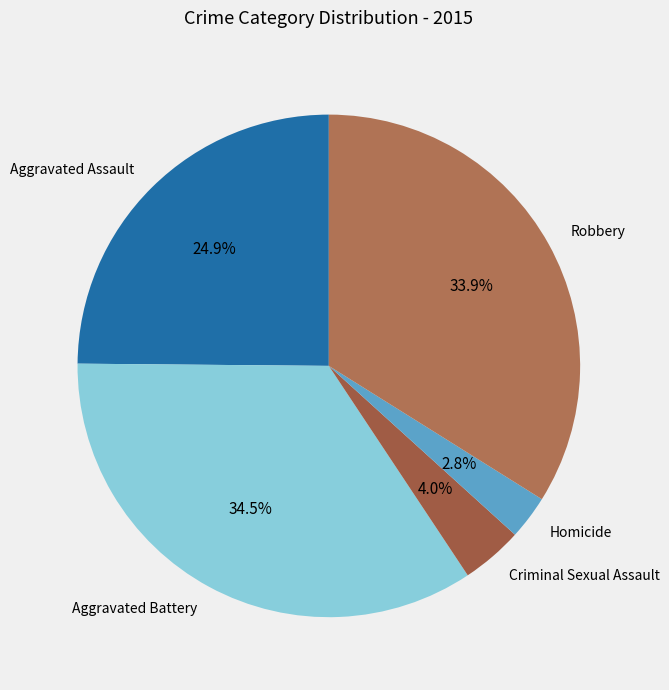

Which has a higher value, Criminal Sexual Assault or Robbery?

Robbery